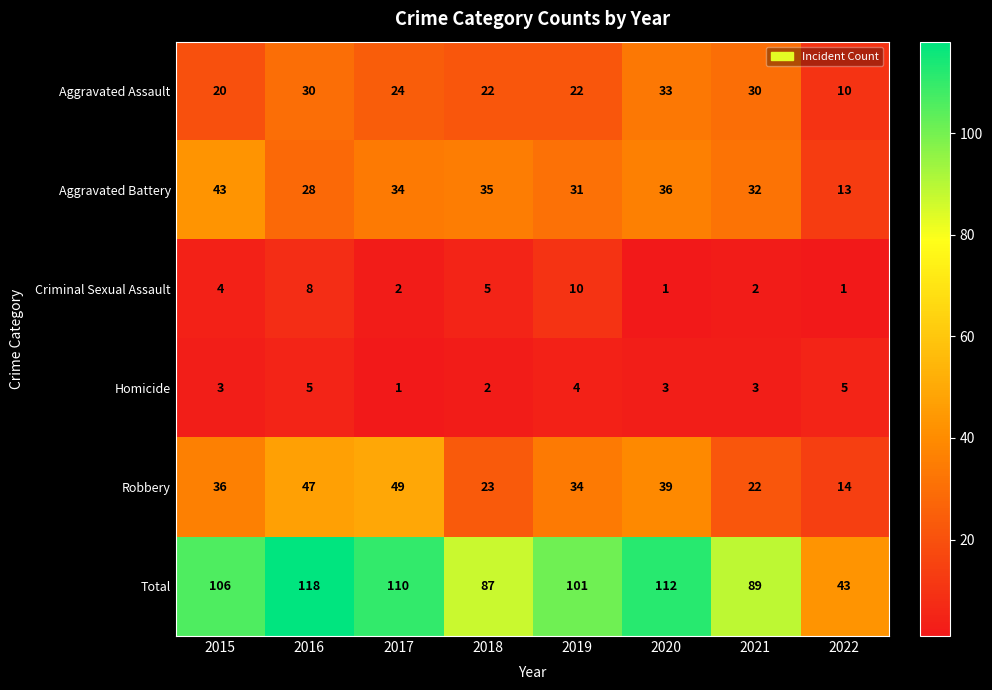

Read the Total value at 2020, to the nearest 10.

110